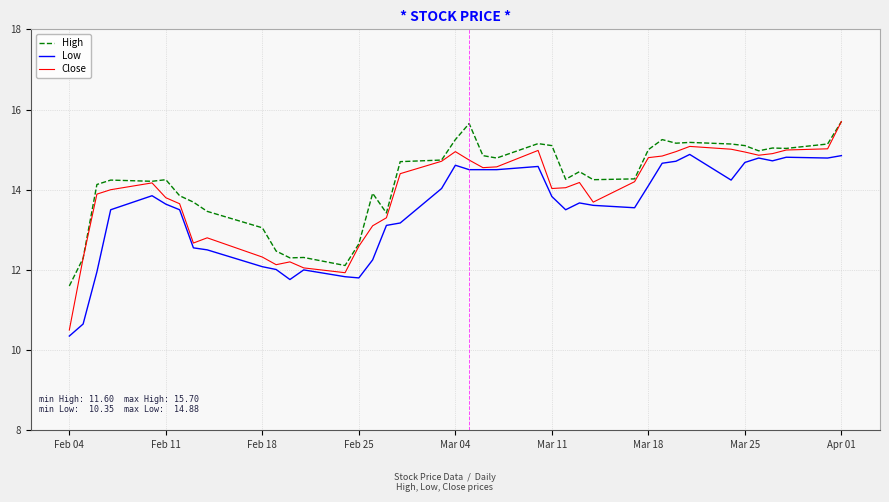

What is the difference between the maximum and second lowest values in the Low series?

4.2